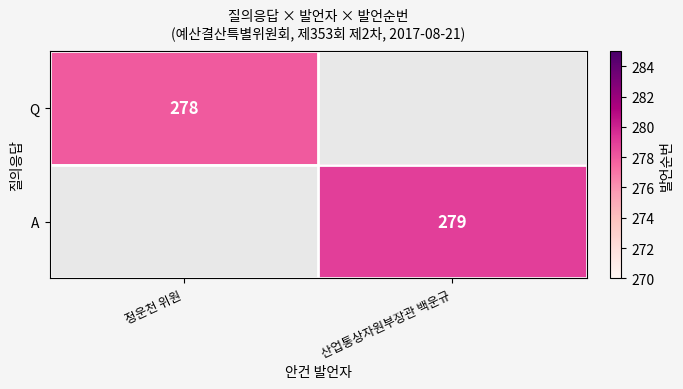

True or false: Q has a value of 278 at 정운천 위원.

True